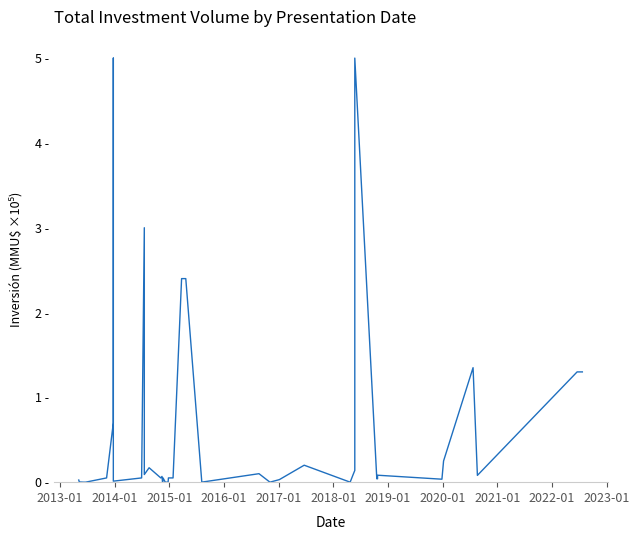

What is the greatest value displayed?

5.0